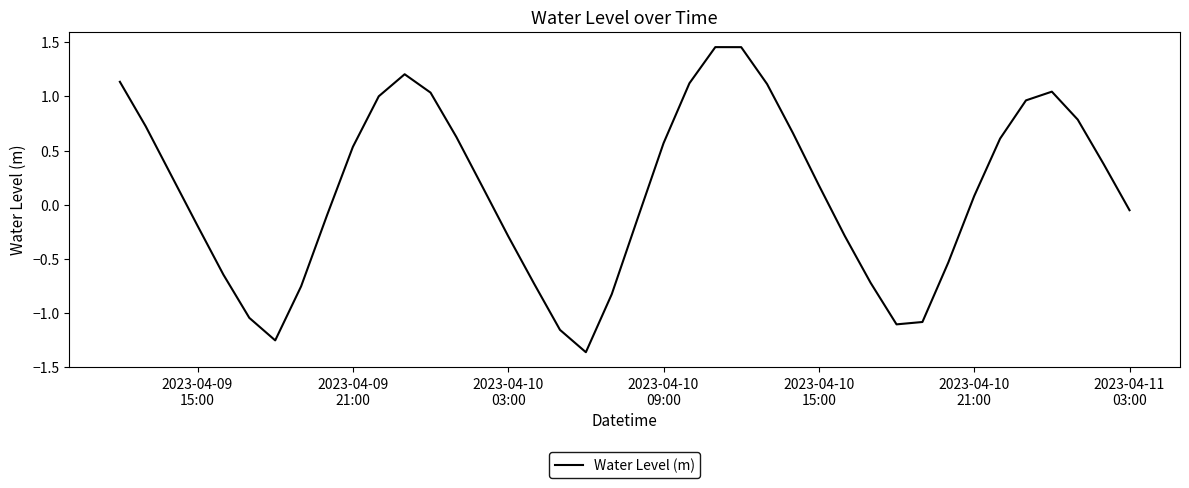

What is the difference between the maximum and minimum values?

2.8